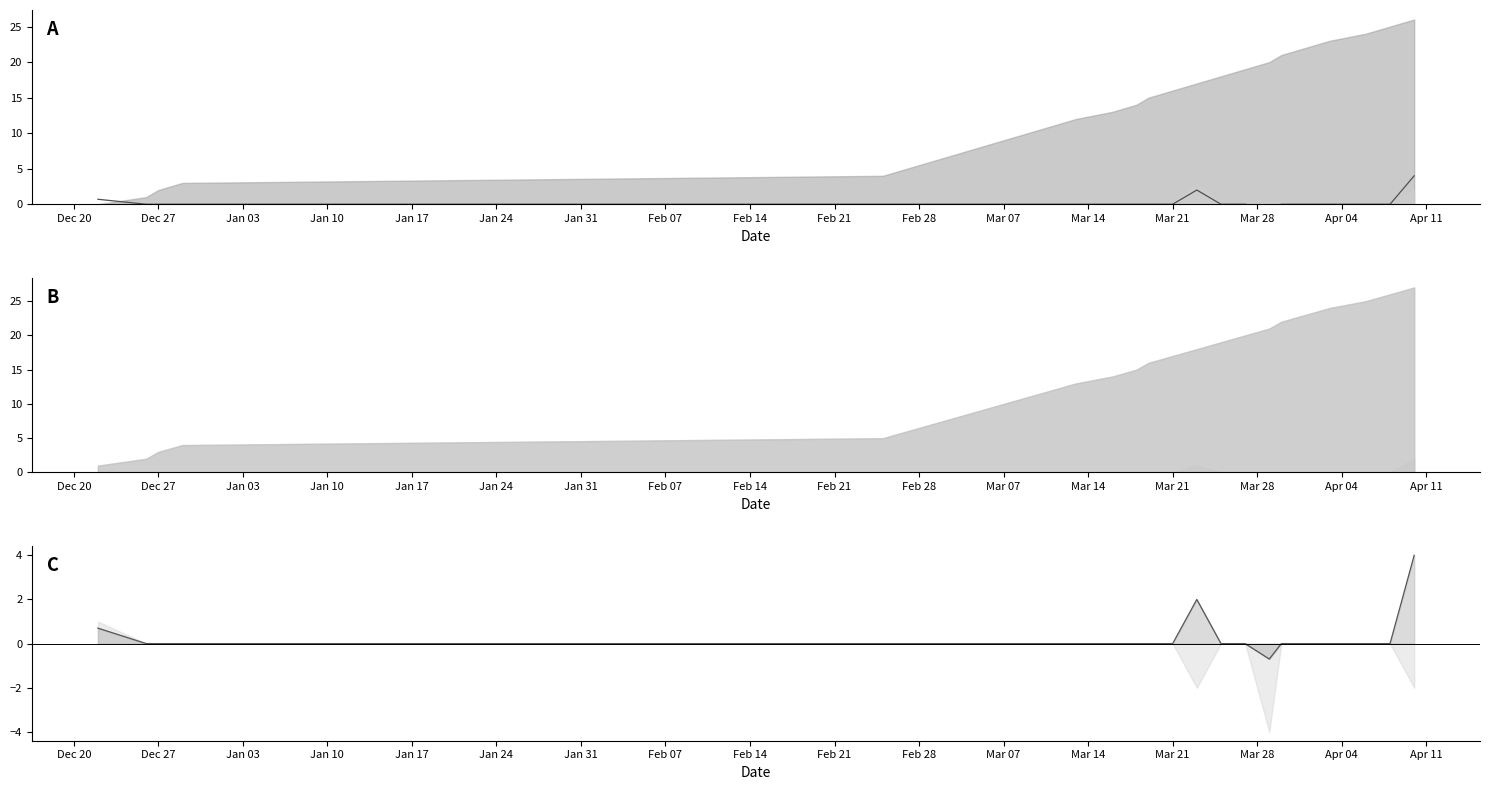

How many lines are shown in the chart?

2